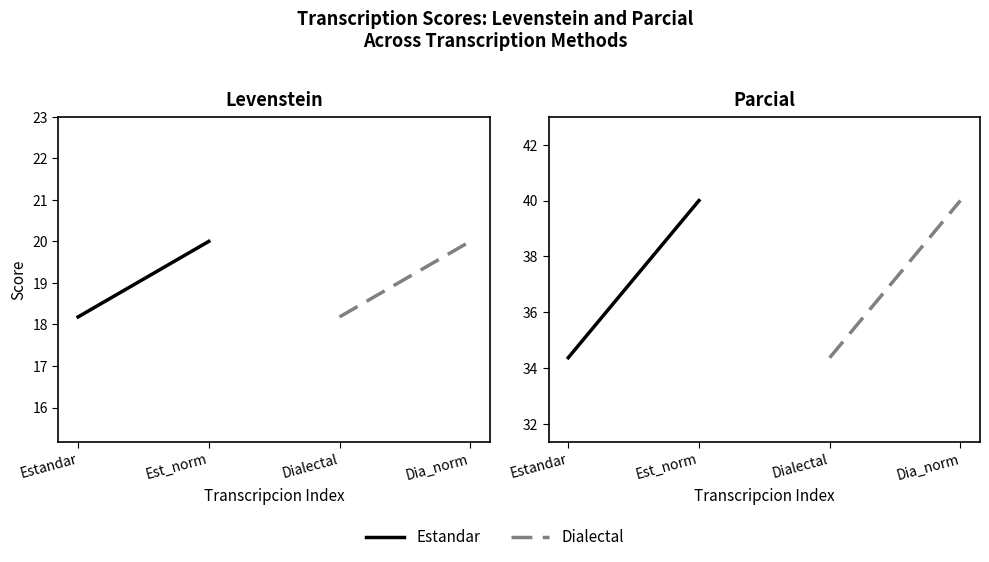

How many values in the Estandar series are below 40?

1